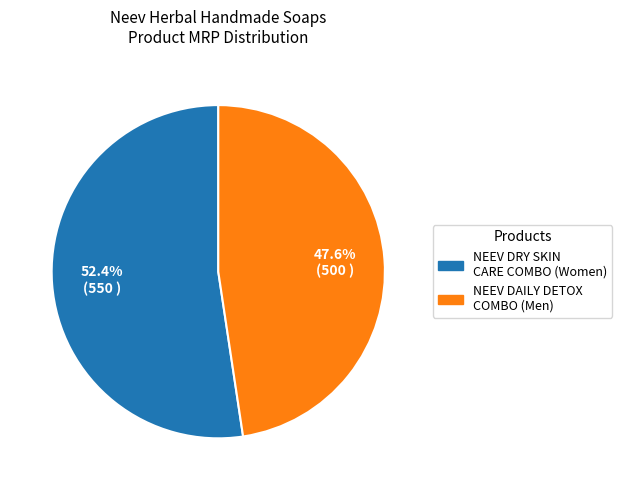

Is there any slice that represents more than half of the pie?

Yes